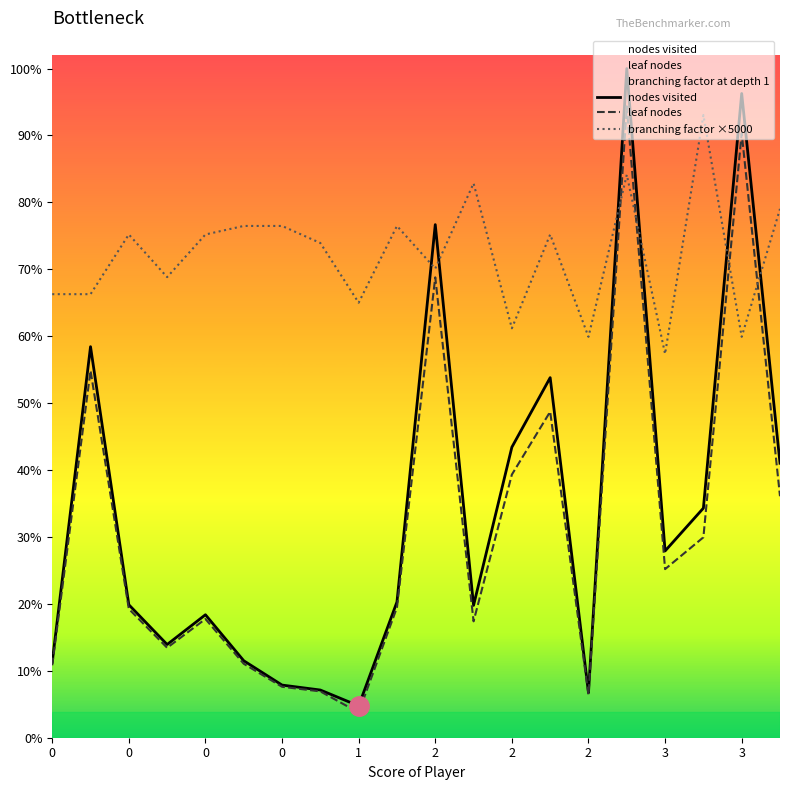

Which series ends up on top after the final intersection of leaf nodes and branching factor ×5000?

branching factor ×5000